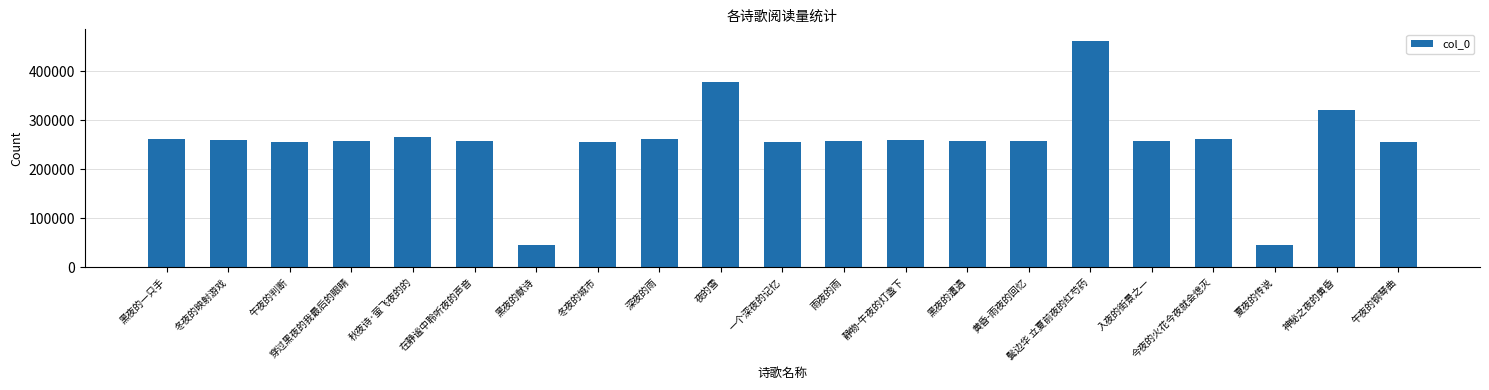

The value at 夜的雪 is 569614. True or false?

False